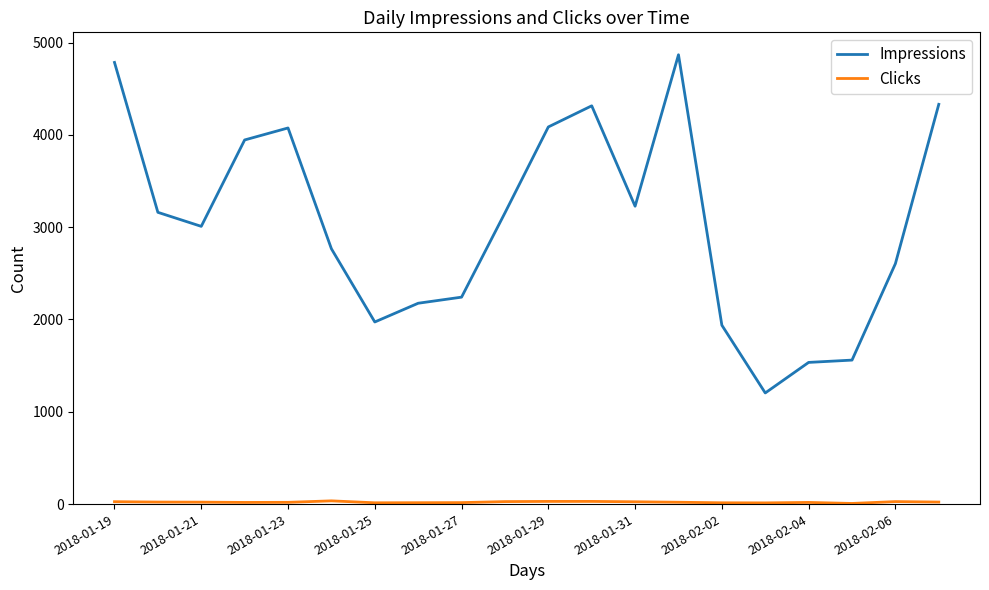

What is the maximum value shown in the chart?

4868